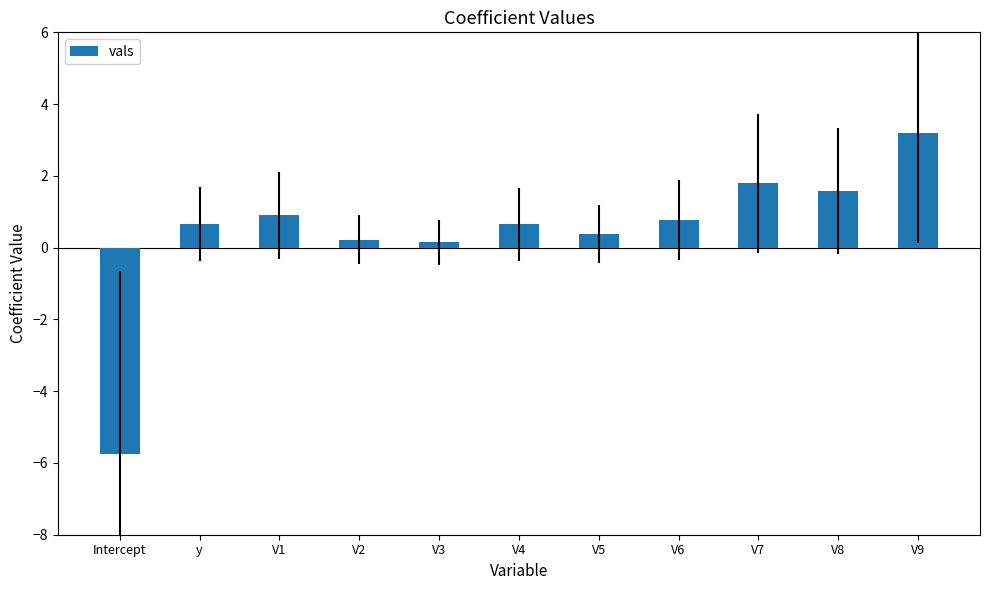

Read the value at V4.

0.7